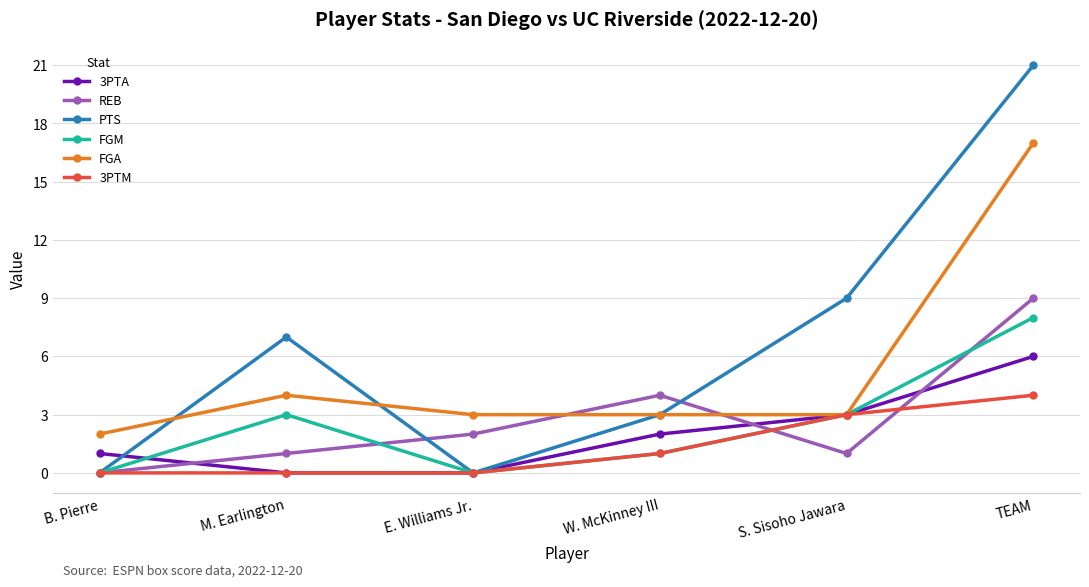

Rank the series by their maximum value, from lowest to highest.

3PTM, 3PTA, FGM, REB, FGA, PTS